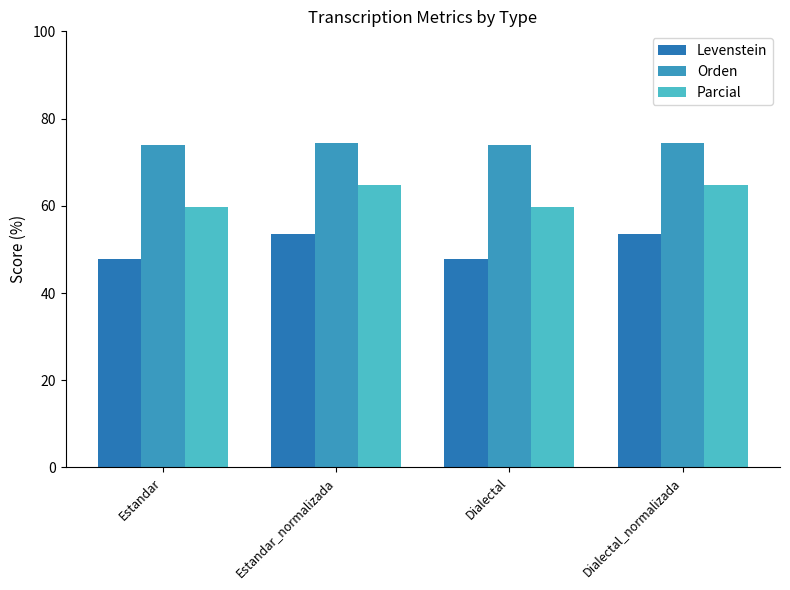

What is the sum of the Orden values at Dialectal and Estandar_normalizada?

148.4